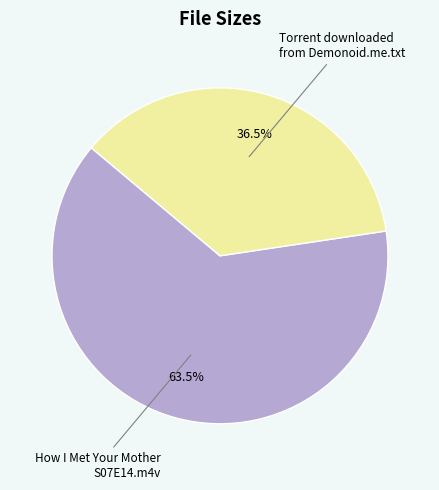

Does any single category account for the majority?

Yes